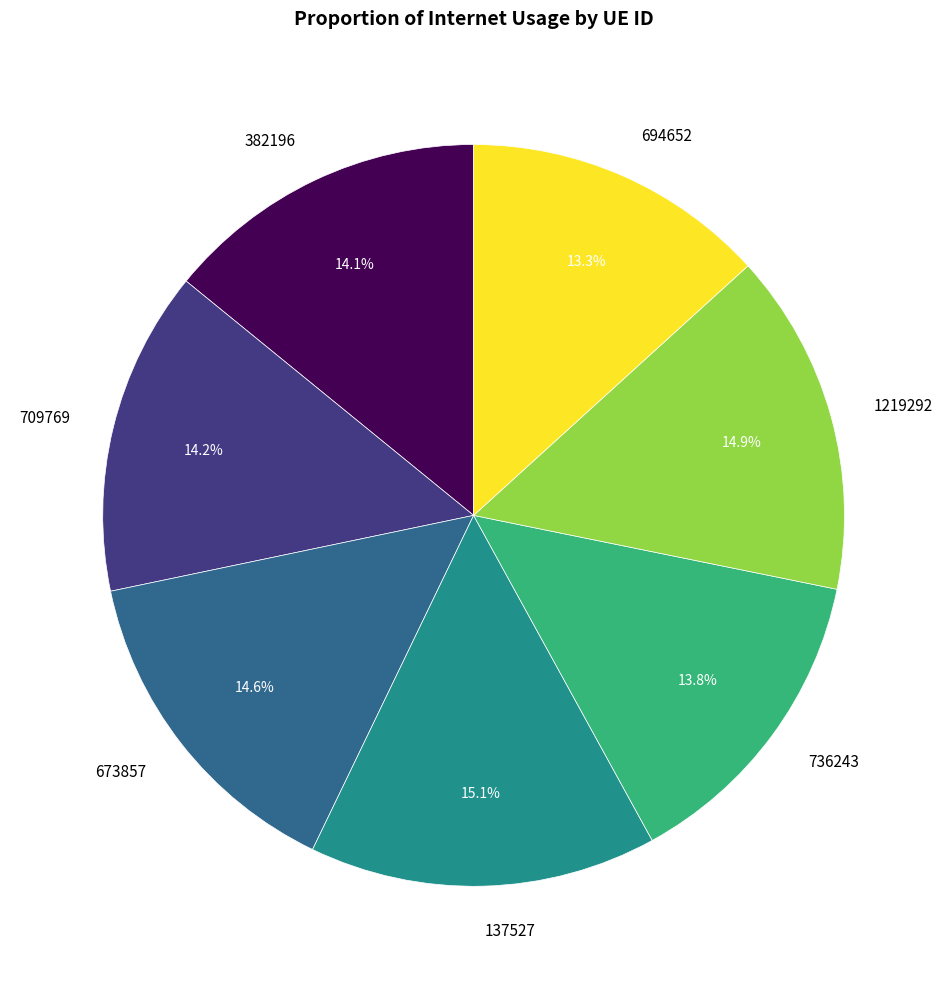

How many segments does this pie chart have?

7